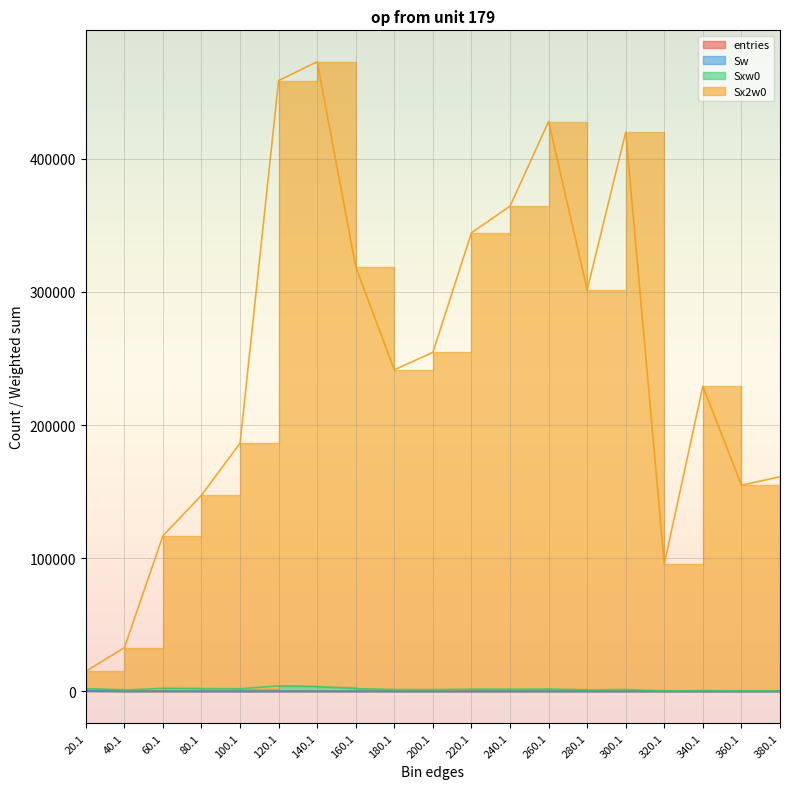

What is the sum of the entries values at 180.1 and 220.1?

16